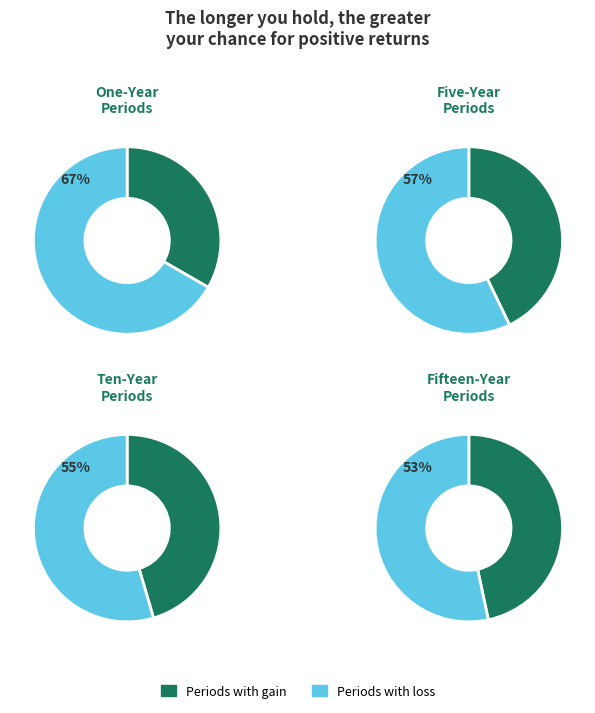

Count the number of slices in the pie.

8